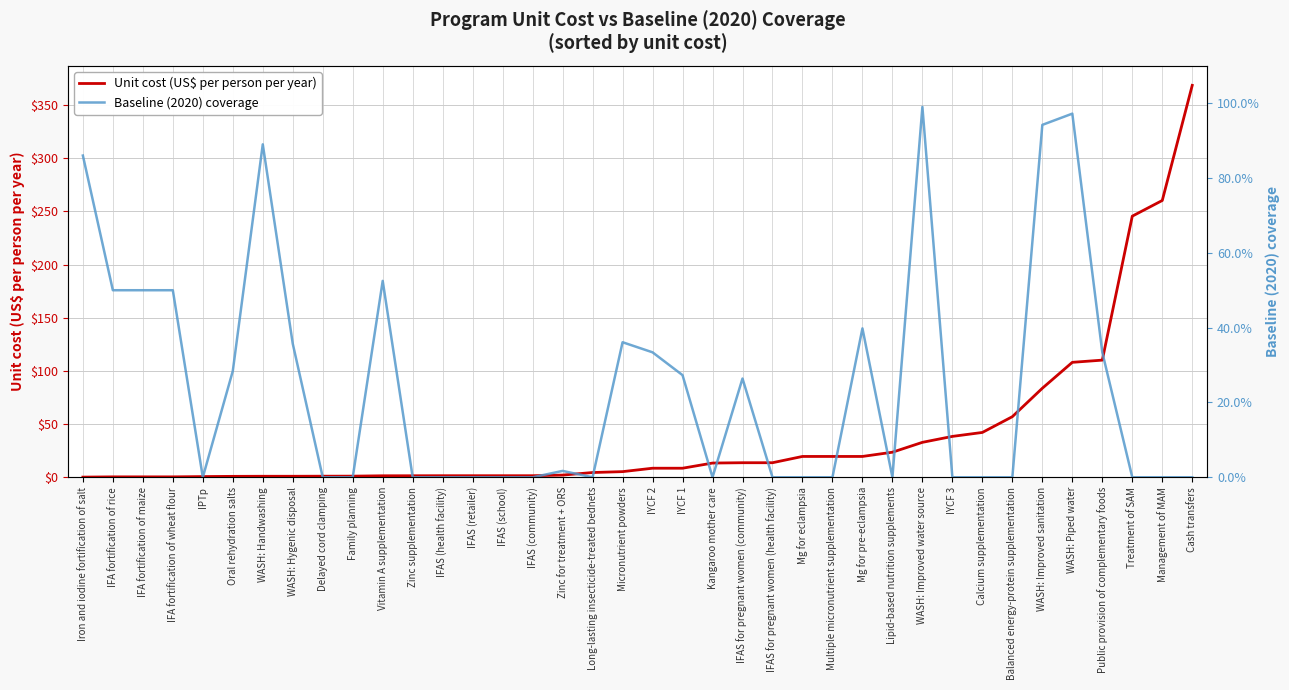

Reading left to right, extract all data points from this chart.

Unit cost (US$ per person per year): 0.1	0.4	0.4	0.4	0.7	0.9	0.9	0.9	1.0	1.1	1.4	1.4	1.5	1.5	1.5	1.5	2.1	4.5	5.3	8.5	8.5	13.4	13.7	13.7	19.6	19.6	19.6	23.6	32.9	38.5	42.2	57.0	83.7	108.1	110.2	245.6	260.4	368.6
Baseline (2020) coverage: 0.9	0.5	0.5	0.5	0.0	0.3	0.9	0.4	0.0	0.0	0.5	0.0	0.0	0.0	0.0	0.0	0.0	0.0	0.4	0.3	0.3	0.0	0.3	0.0	0.0	0.0	0.4	0.0	1.0	0.0	0.0	0.0	0.9	1.0	0.3	0.0	0.0	0.0